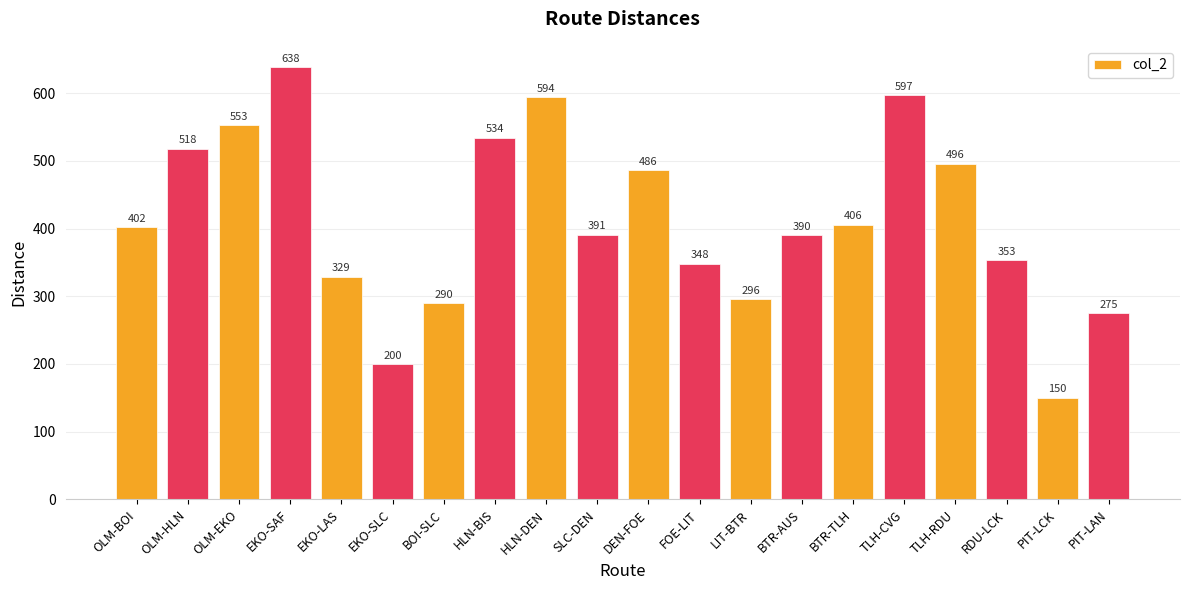

Are the bars horizontal?

No